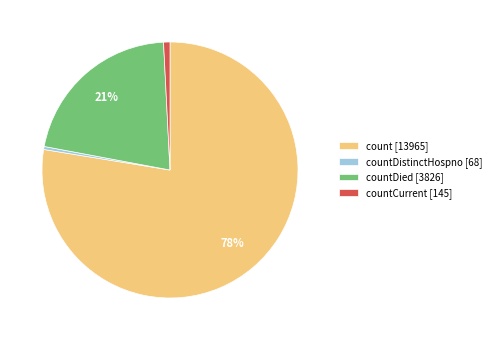

Combined, do countCurrent [145] and count [13965] account for over 50%?

Yes